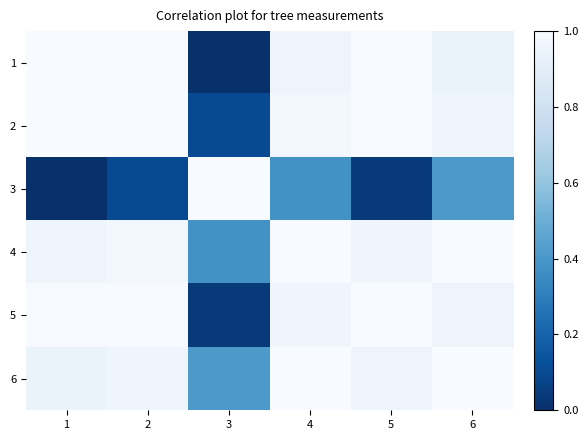

What is the difference between the highest and lowest values at 2?

0.9